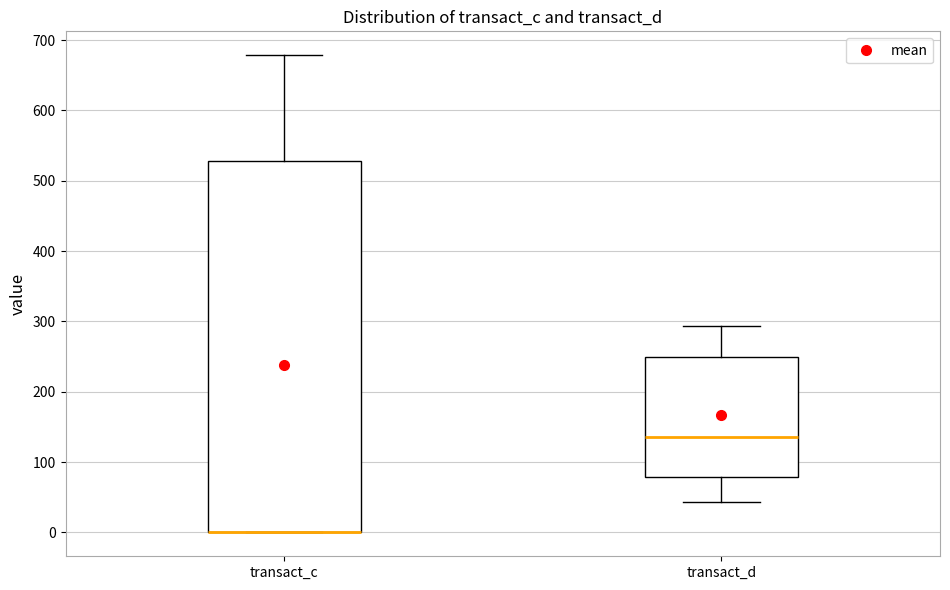

Reading left to right, transcribe this box plot: for each box, give where its median line is, the range the box spans, and where its two whiskers end, as read against the y-axis. The values are not printed on the chart, so give them approximately, as read against the axis.

transact_c: median 0 (drawn on the box's lower edge), box 0 to 530, whiskers 0 to 680
transact_d: median 140, box 80 to 250, whiskers 40 to 290